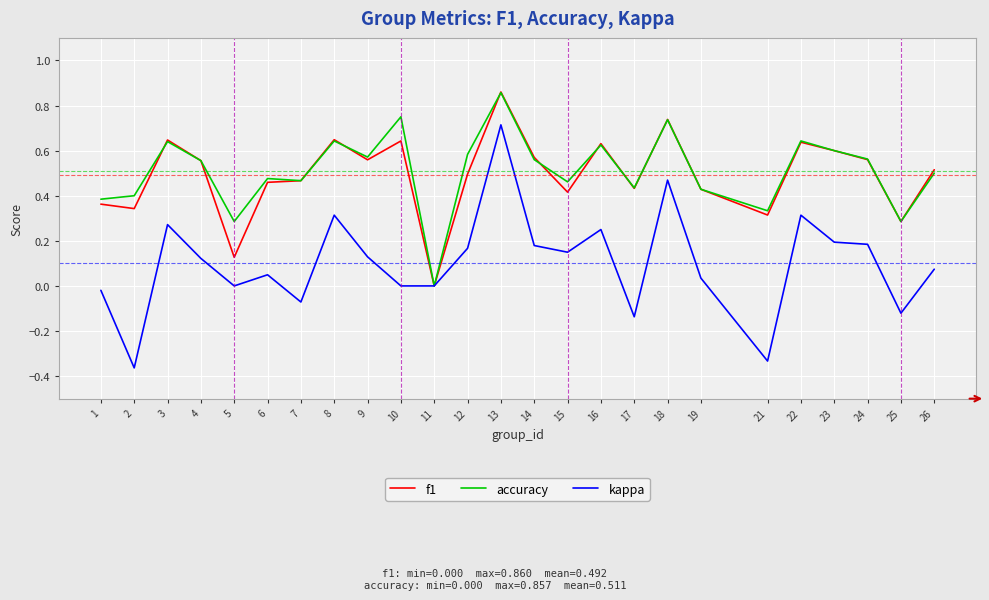

Between 3 and 13, which series saw the biggest shift?

kappa